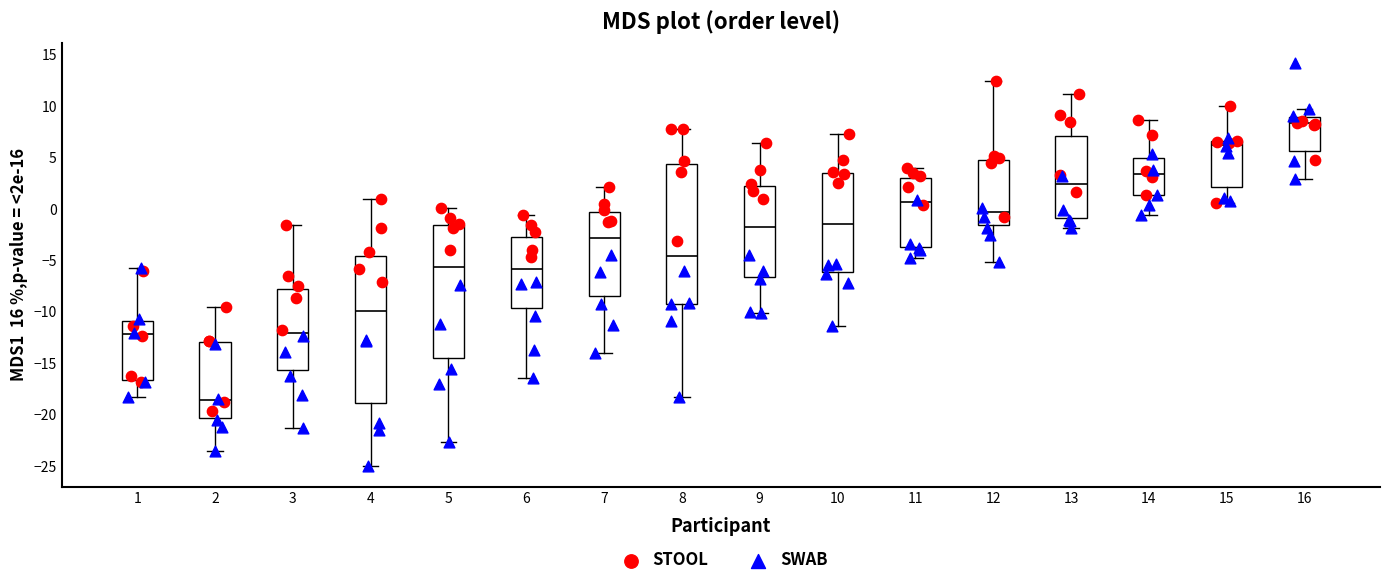

Reading left to right, transcribe this box plot: for each box, give where its median line is, the range the box spans, and where its two whiskers end, as read against the y-axis. The values are not printed on the chart, so give them approximately, as read against the axis.

1: median -12.0, box -16.5 to -11.0, whiskers -18.0 to -5.5
2: median -18.5, box -20.5 to -13.0, whiskers -23.5 to -9.5
3: median -12.0, box -15.5 to -8.0, whiskers -21.5 to -1.5
4: median -10.0, box -19.0 to -4.5, whiskers -25.0 to 1.0
5: median -5.5, box -14.5 to -1.5, whiskers -22.5 to 0.0
6: median -6.0, box -9.5 to -2.5, whiskers -16.5 to -0.5
7: median -3.0, box -8.5 to -0.5, whiskers -14.0 to 2.0
8: median -4.5, box -9.0 to 4.5, whiskers -18.5 to 8.0
9: median -1.5, box -6.5 to 2.0, whiskers -10.0 to 6.5
10: median -1.5, box -6.0 to 3.5, whiskers -11.5 to 7.5
11: median 0.5, box -3.5 to 3.0, whiskers -4.5 to 4.0
12: median -0.5, box -1.5 to 5.0, whiskers -5.0 to 12.5
13: median 2.5, box -1.0 to 7.0, whiskers -2.0 to 11.0
14: median 3.5, box 1.5 to 5.0, whiskers -0.5 to 8.5
15: median 6.0, box 2.0 to 6.5, whiskers 0.5 to 10.0
16: median 8.5, box 5.5 to 9.0, whiskers 3.0 to 9.5